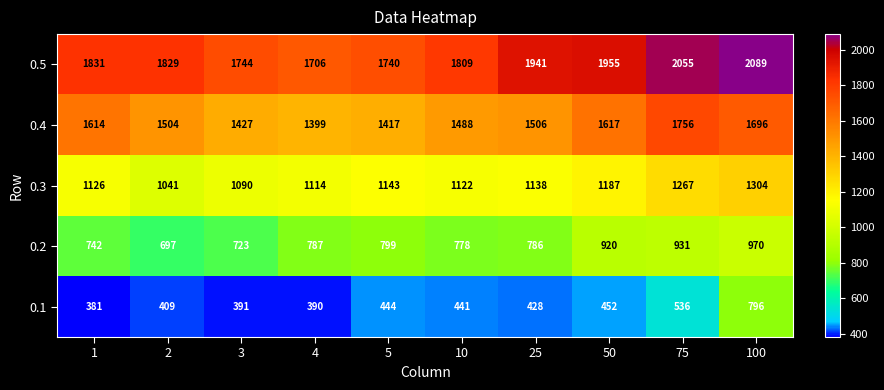

What is the minimum value shown in the chart?

381